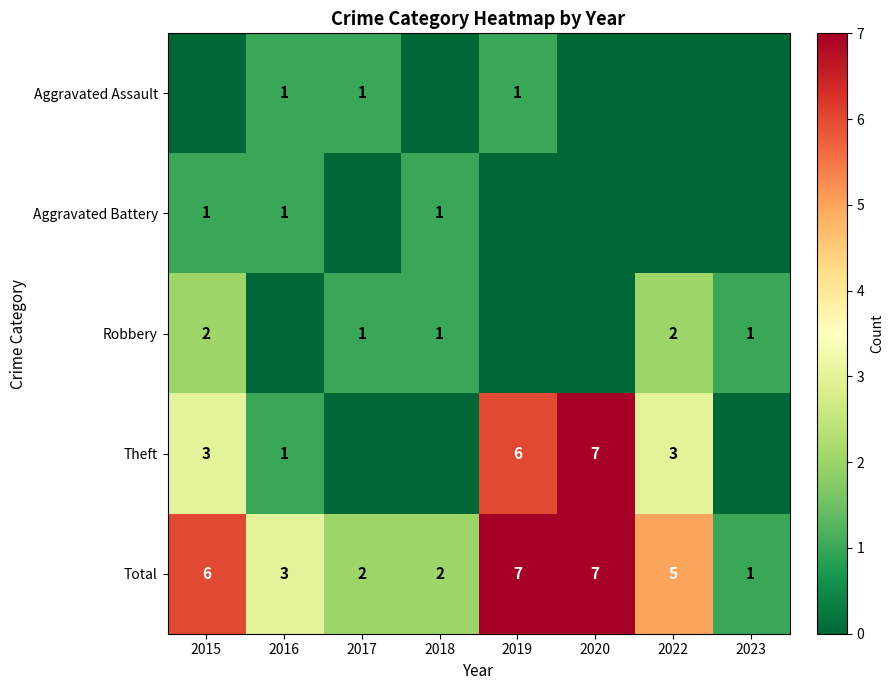

Is it true that Aggravated Battery equals 0 at 2016?

False